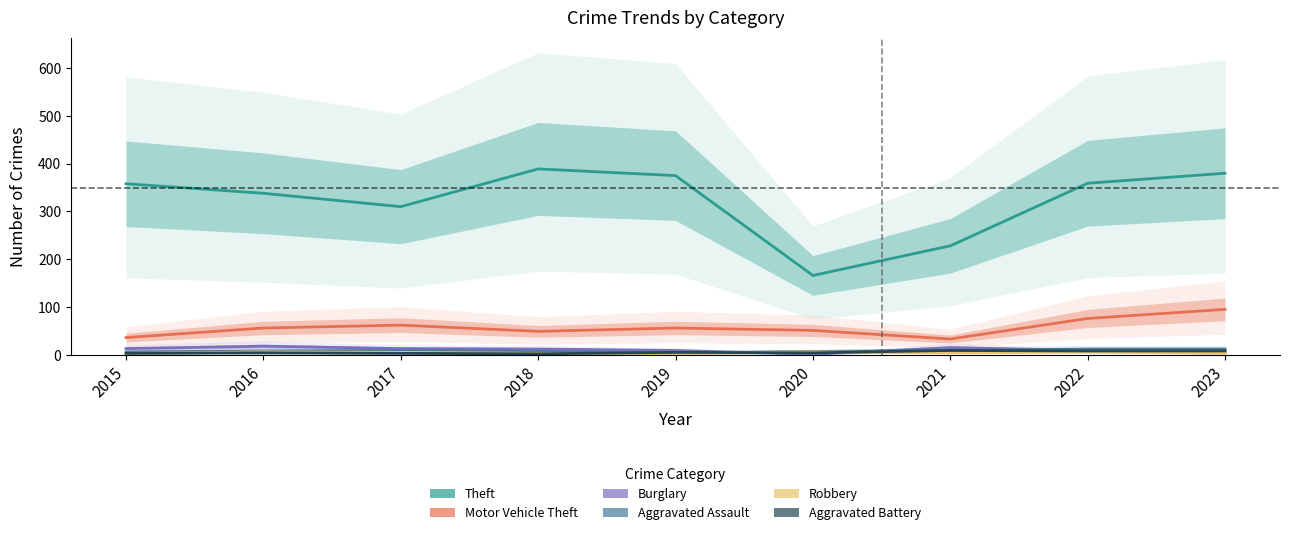

What is the minimum value for Aggravated Battery?

2